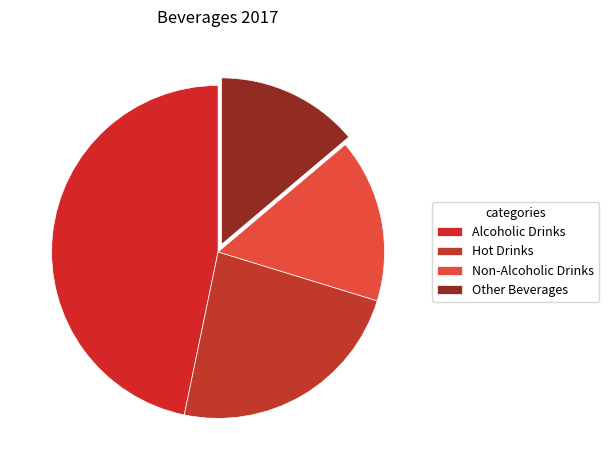

What is the total percentage of Hot Drinks and Non-Alcoholic Drinks?

39.4%